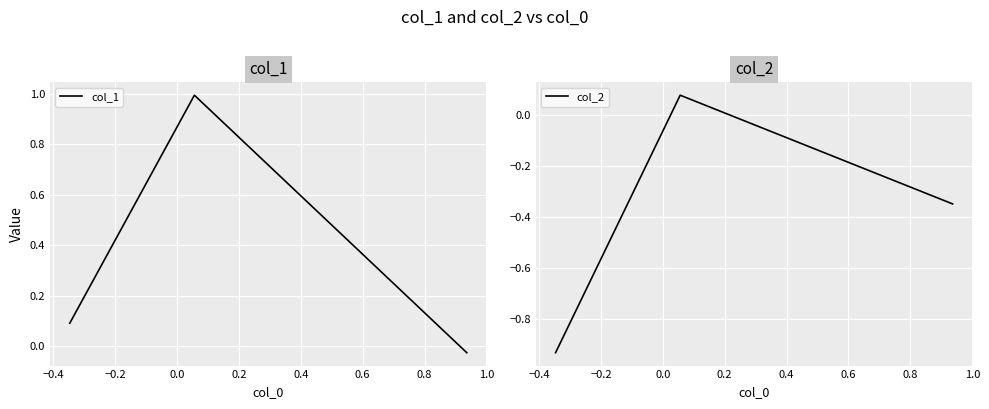

How many values in the col_1 series exceed 0?

2